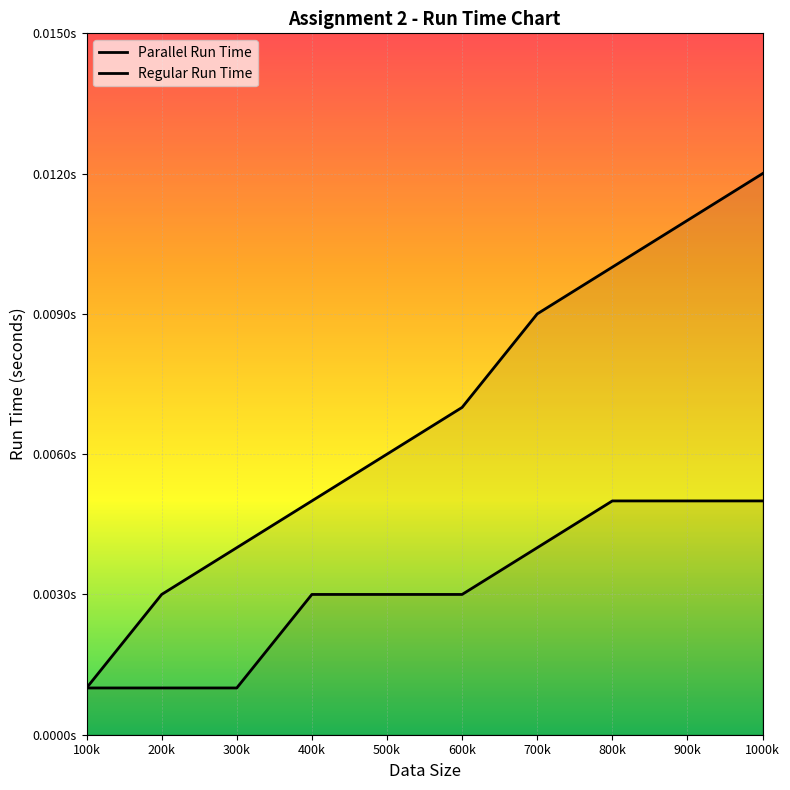

What is the sum of all Regular Run Time values?

0.1